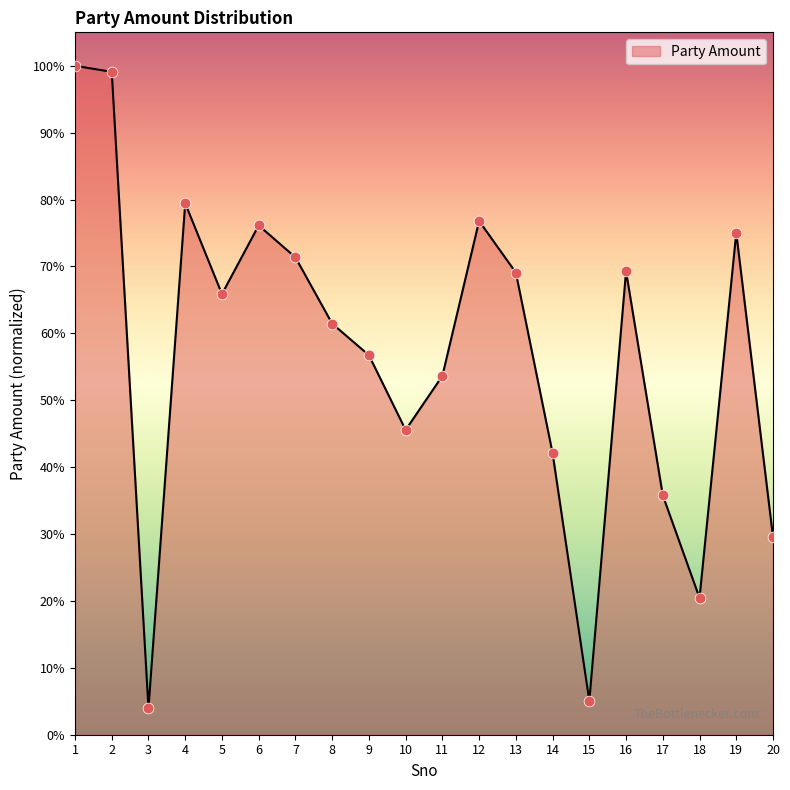

Is this an area chart (filled region under the line)?

Yes